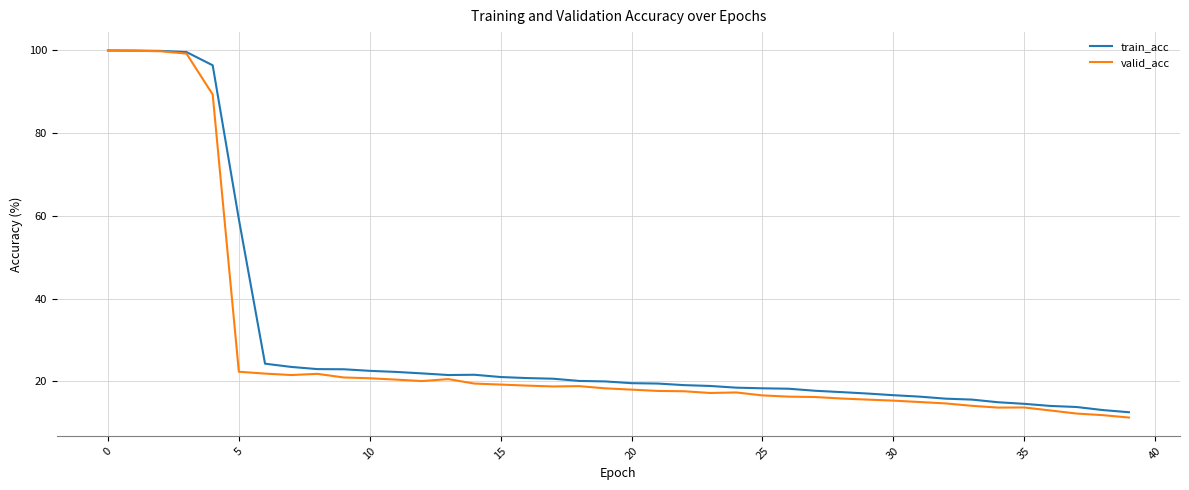

What is the lowest value of the train_acc series?

12.6